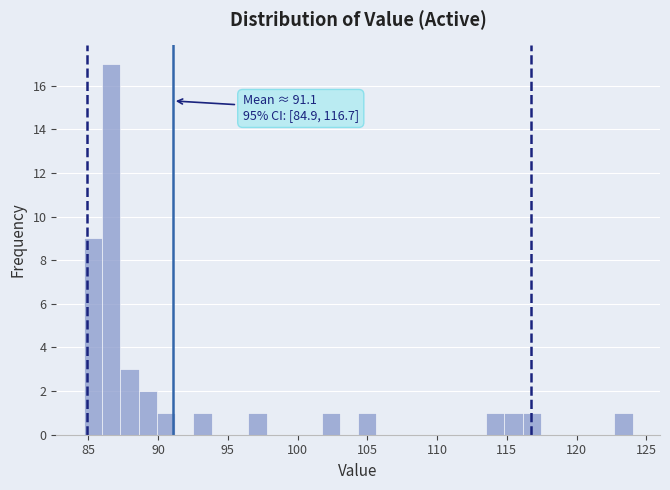

Read against the x-axis, roughly where is the centre of the tallest bar?

86.5